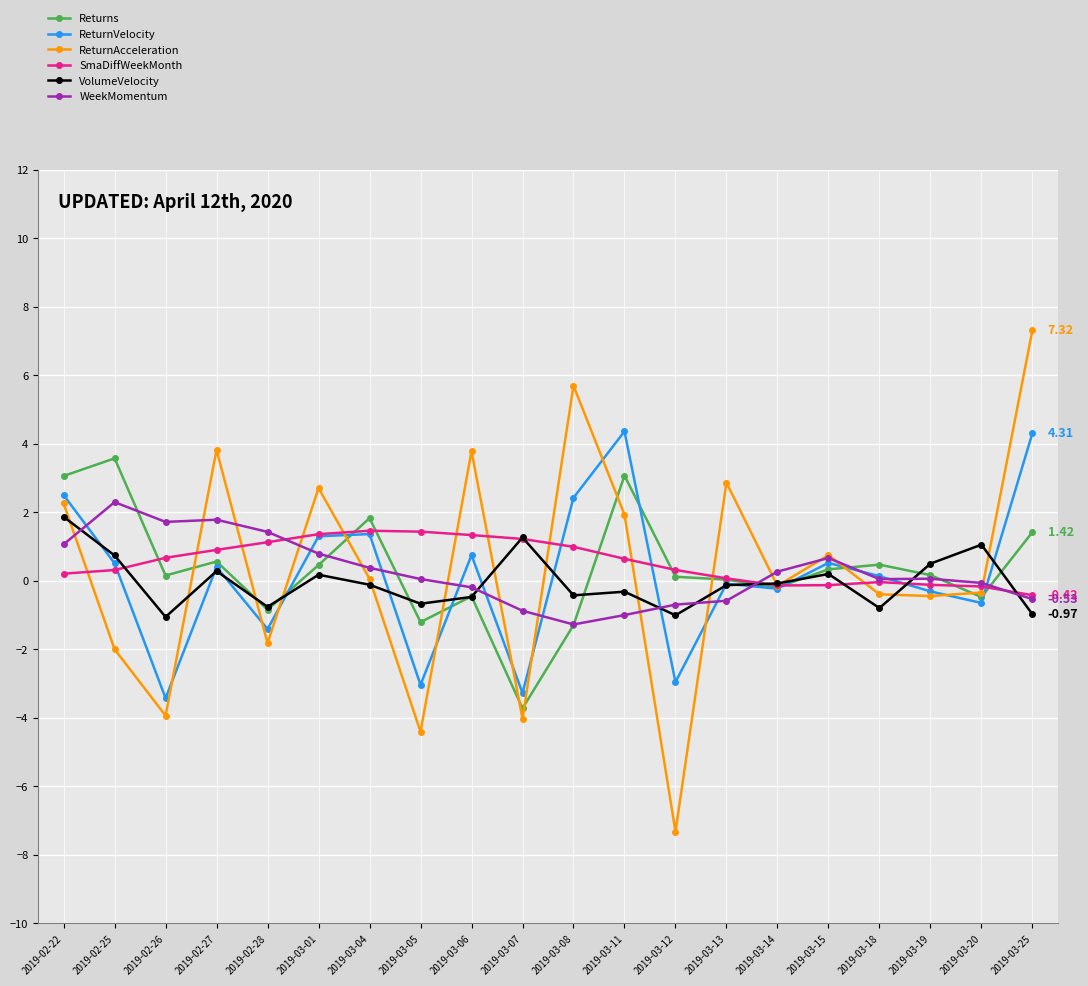

Which series changed the most between 2019-03-07 and 2019-03-11?

ReturnVelocity